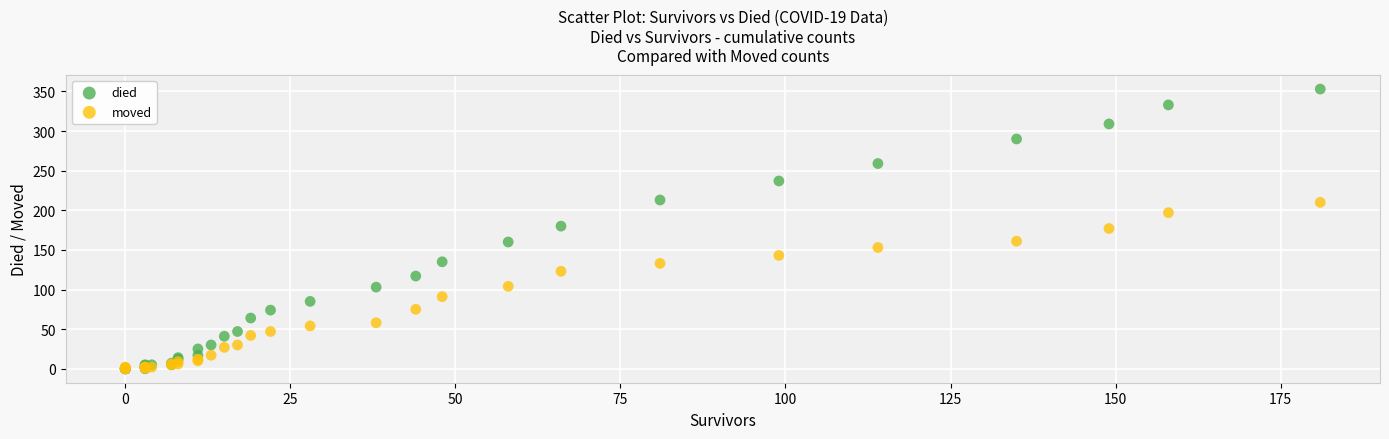

Which series reaches the maximum Y coordinate?

died